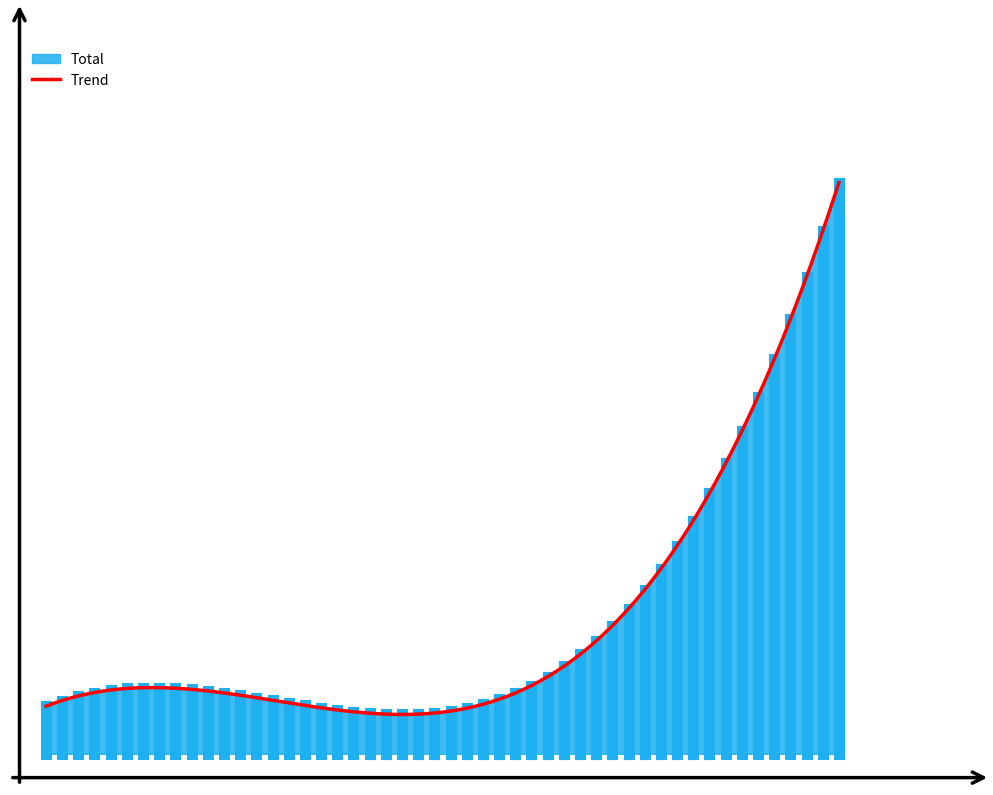

The chart shows a value of 0 at No Da Curso A La Demanda (Ordinario). True or false?

False